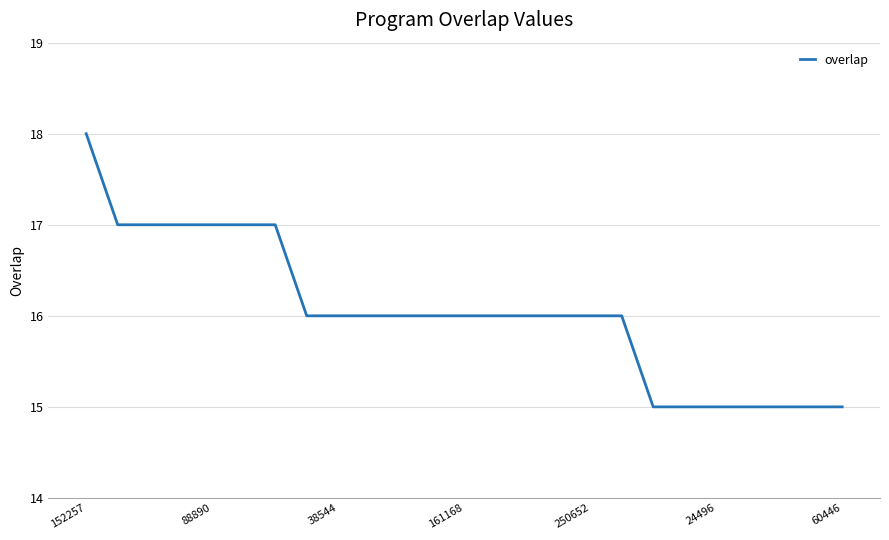

Count the values in the range 15 to 17.

24